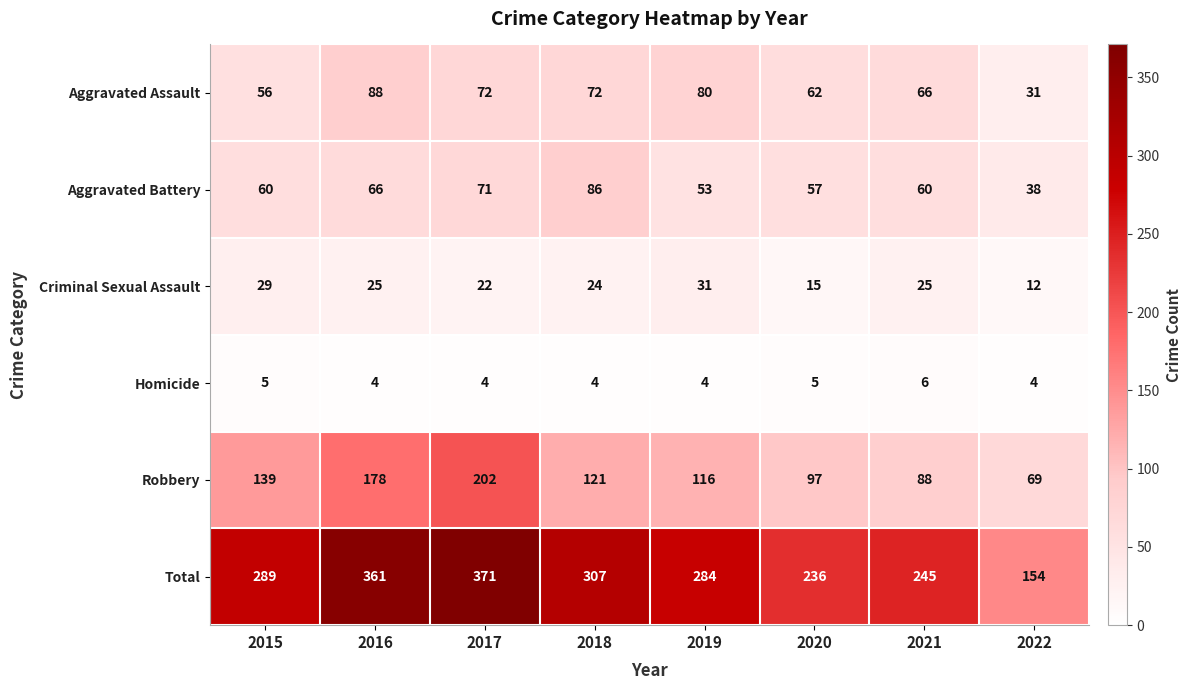

What is the difference between the highest and lowest values at 2021?

239